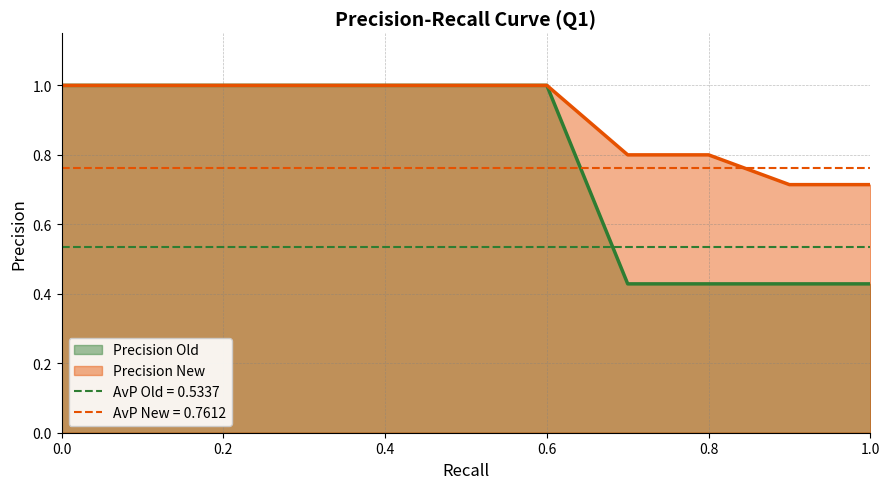

True or false: Precision New and Precision Old cross at least once.

False